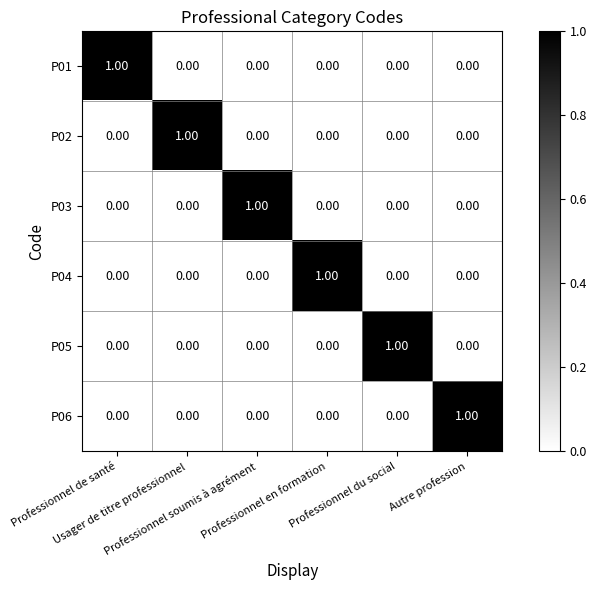

At how many categories does at least one series exceed 0?

6